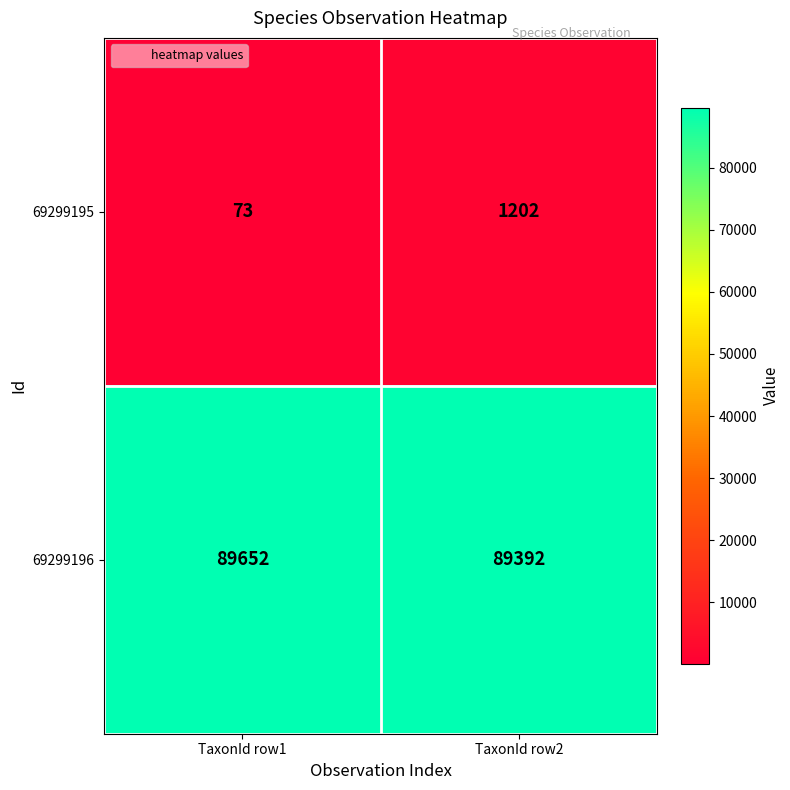

Which category has the highest value in the 69299196 series?

TaxonId row1